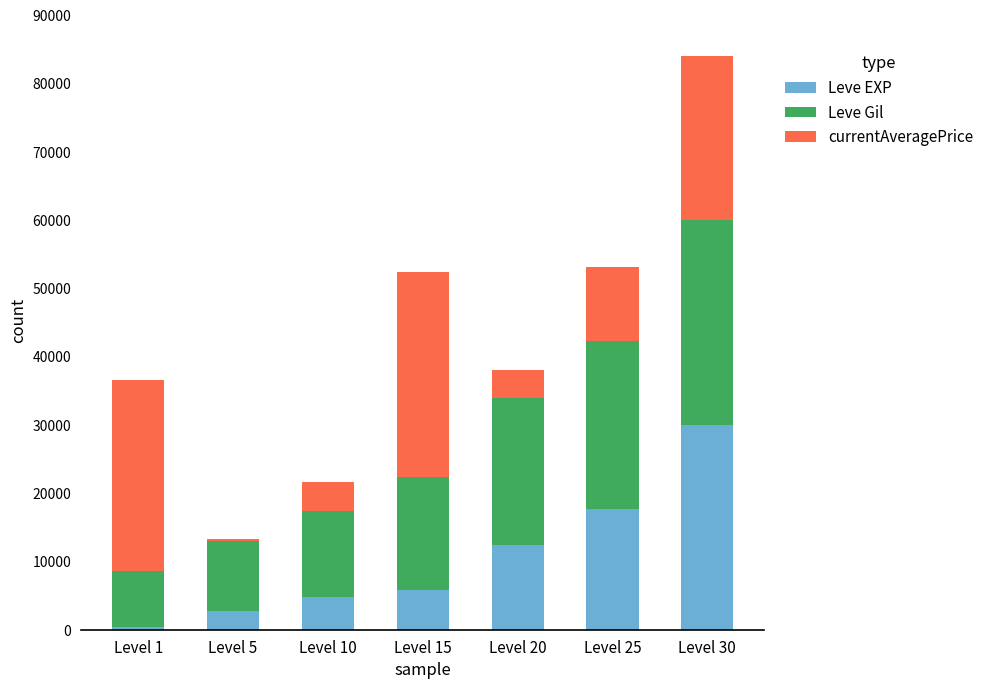

Which category has the highest value in the Leve EXP series?

Level 30